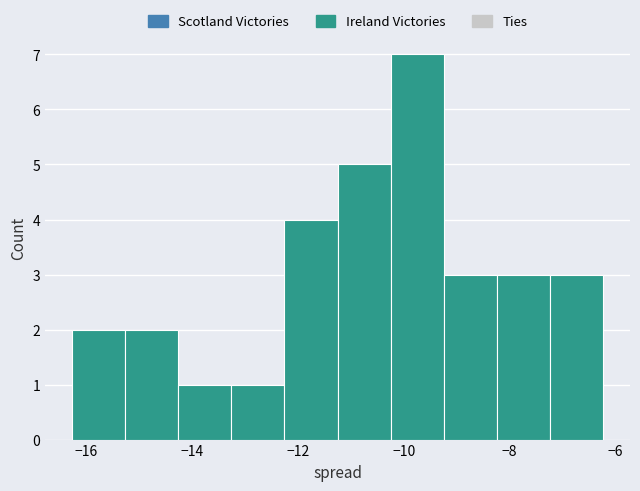

Reading left to right, transcribe this chart: for each bar, give the range it covers on the x-axis and its height. Neither the bar edges nor the heights are printed on the chart, so give them approximately, as read against the axes.

-16.2 to -15.2: 2
-15.2 to -14.2: 2
-14.2 to -13.2: 1
-13.2 to -12.2: 1
-12.2 to -11.2: 4
-11.2 to -10.2: 5
-10.2 to -9.2: 7
-9.2 to -8.2: 3
-8.2 to -7.2: 3
-7.2 to -6.2: 3